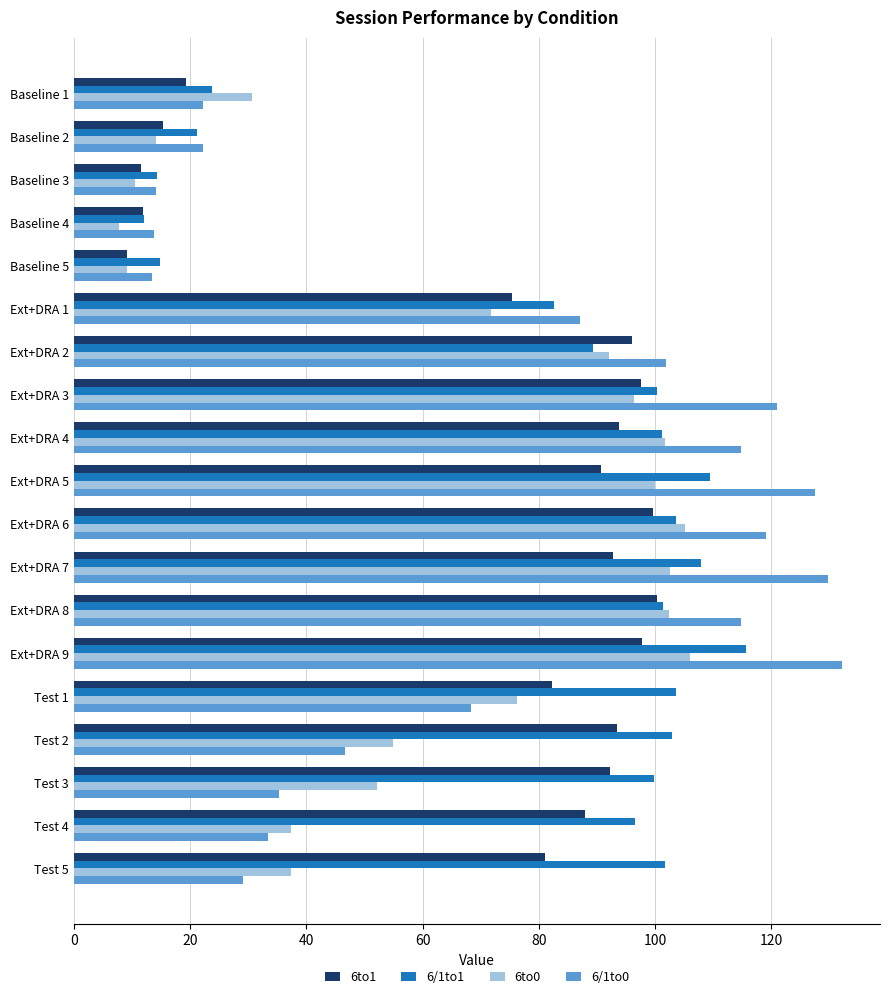

The value of 6/1to1 at Test 3 is 178.9. True or false?

False